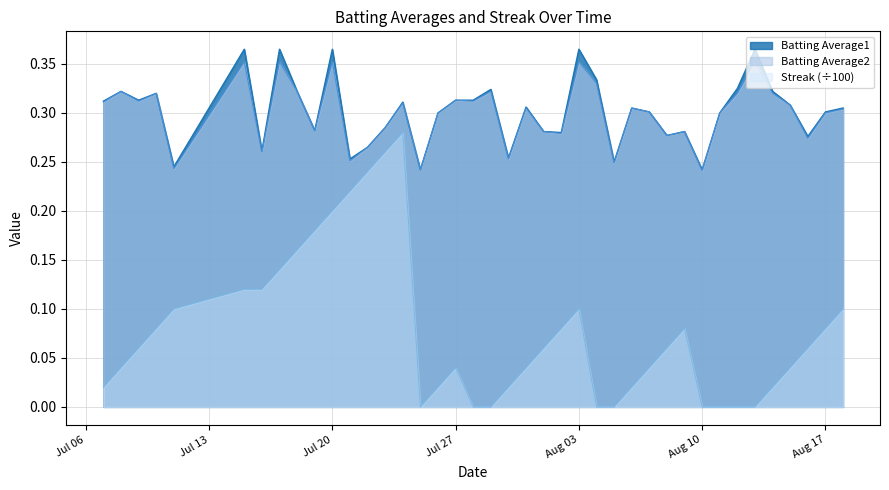

What is the label of the 13th point from the right?

2010-08-06